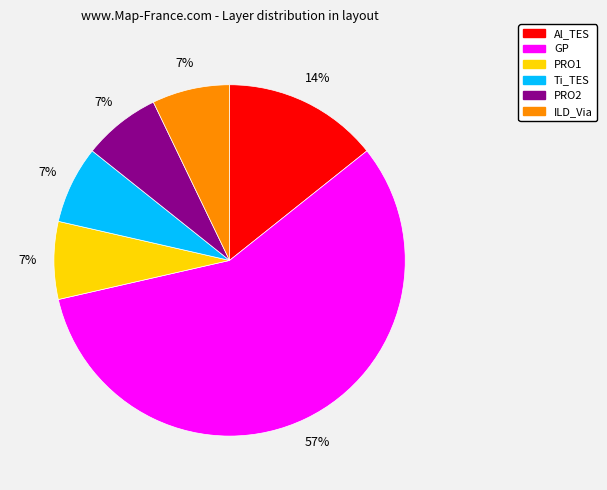

To the nearest percent, what is the average slice percentage?

17%